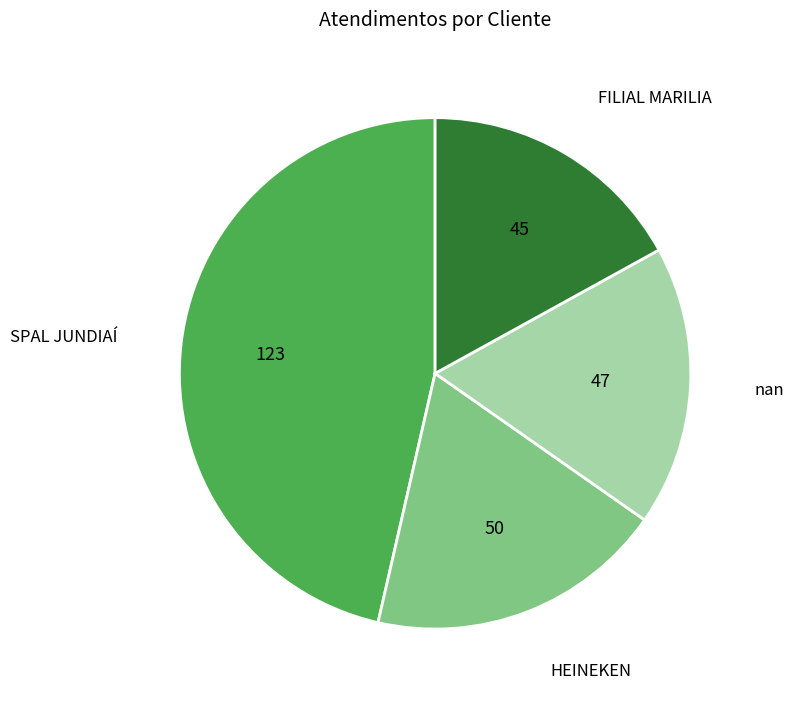

How many segments does this pie chart have?

4